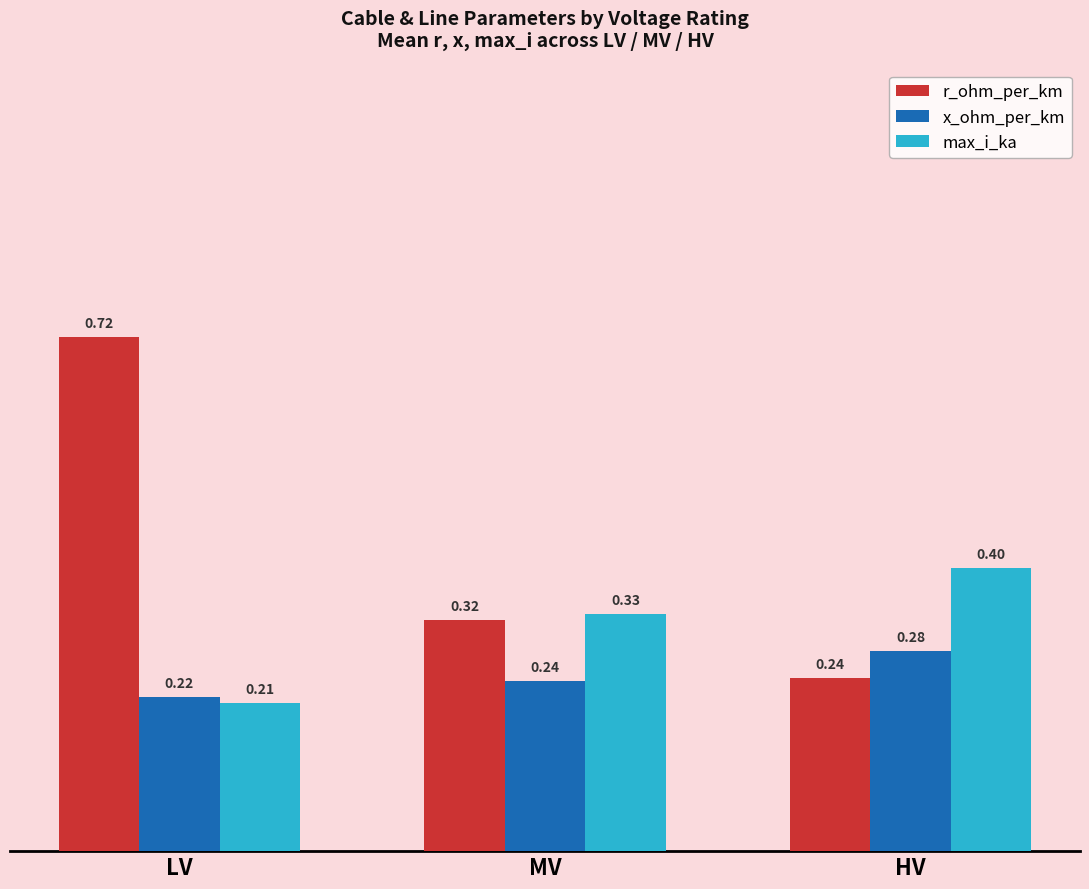

Between LV and MV, which series saw the biggest shift?

r_ohm_per_km